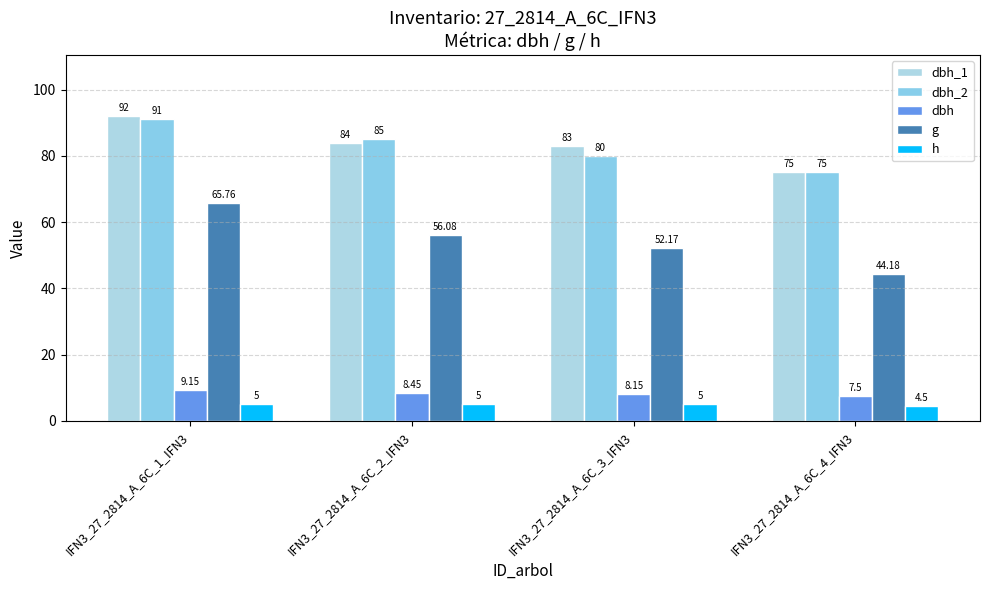

What is the label of the 2nd bar from the left?

IFN3_27_2814_A_6C_2_IFN3